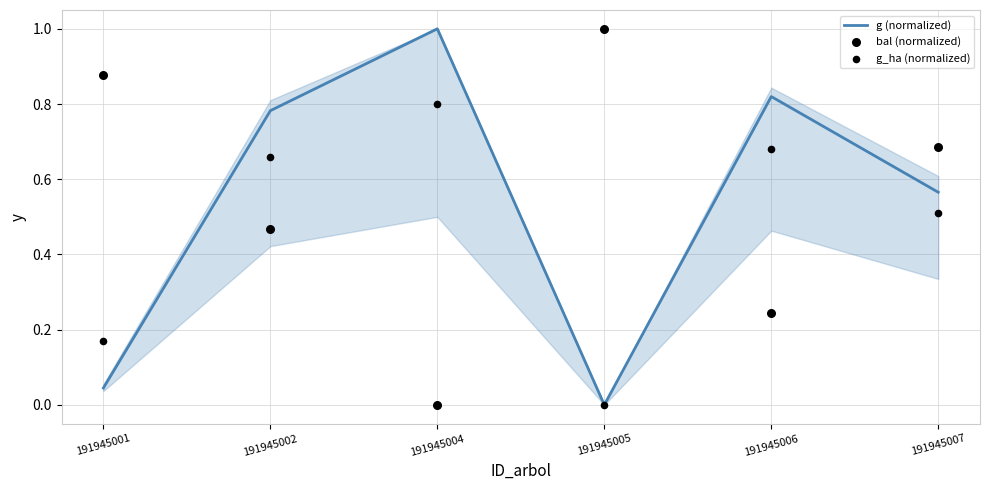

Is the value of g (normalized) at 191945006 greater than the value of bal (normalized) at 191945007?

Yes